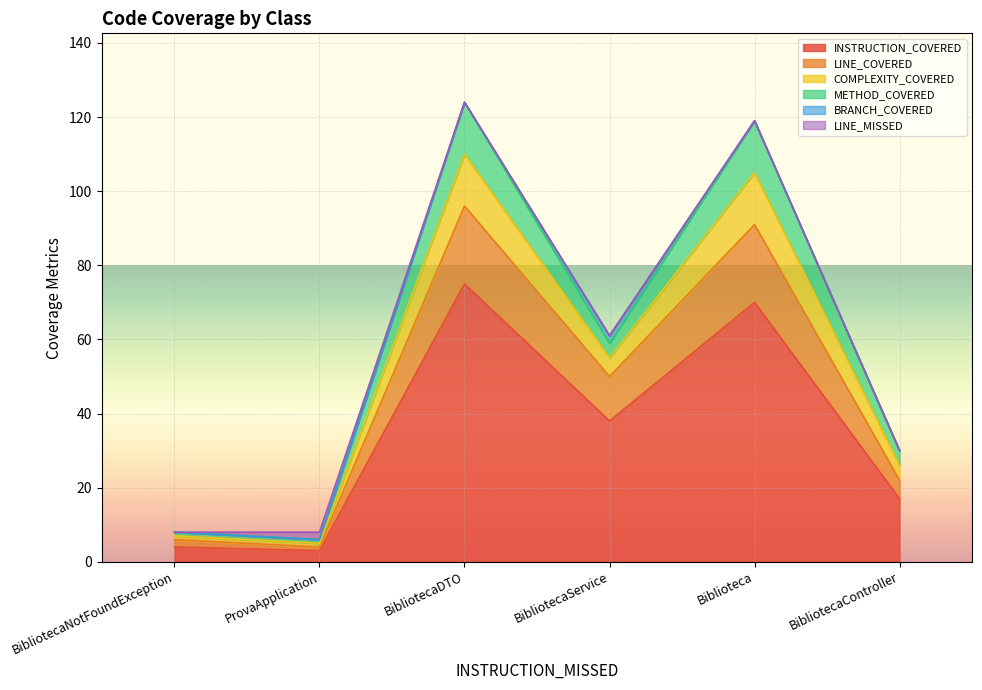

What is the maximum value for INSTRUCTION_COVERED?

75